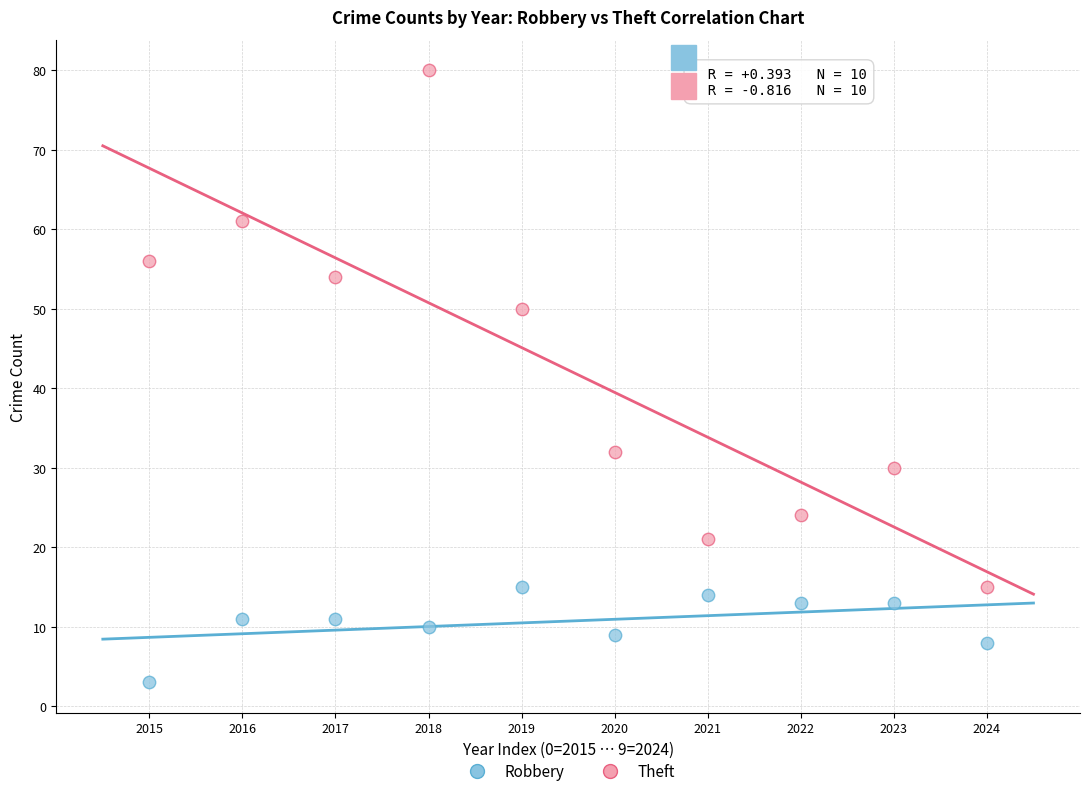

Across all data points, what is the range of Y values (max minus min)?

77